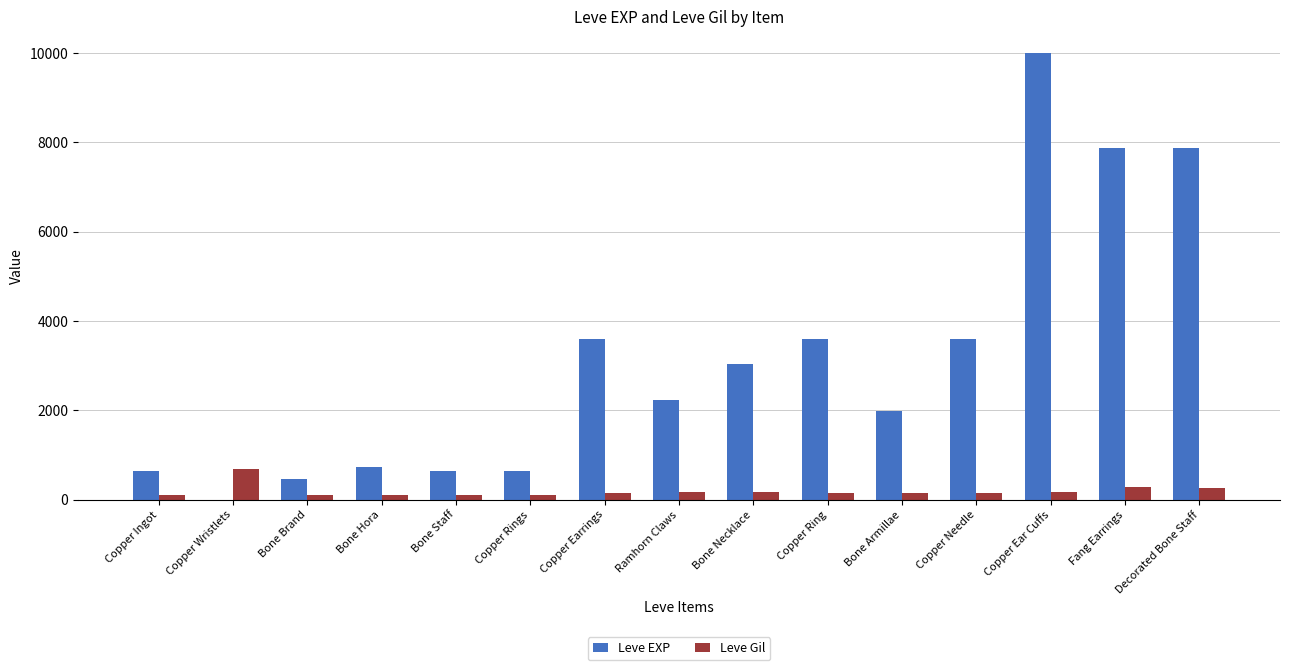

Does the chart contain stacked bars?

No